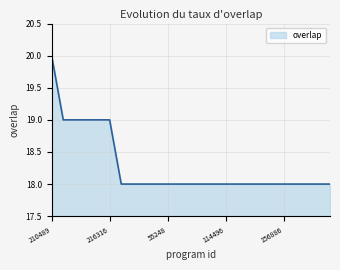

What is the minimum value shown in the chart?

18